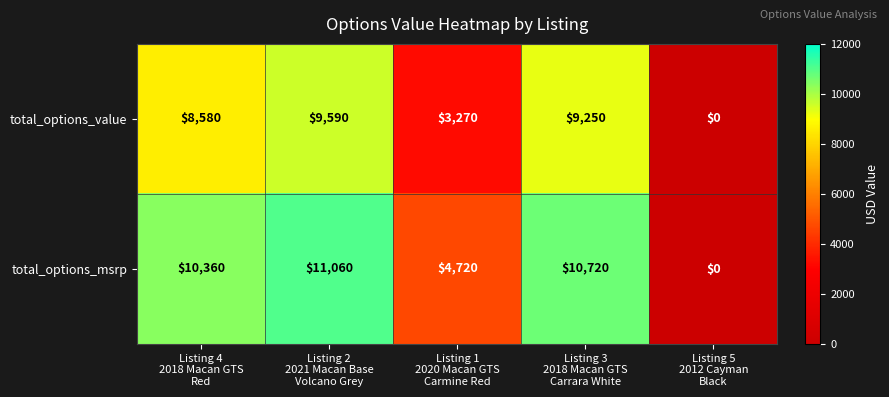

Reading right to left, transcribe all the data shown in this chart.

total_options_value: 0	9250	3270	9590	8580
total_options_msrp: 0	10720	4720	11060	10360